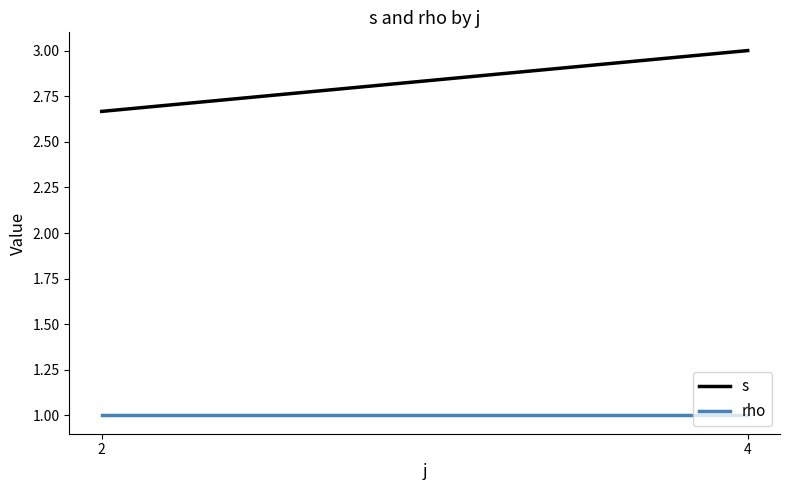

What is the sum of the rho values at 2 and 4?

2.0